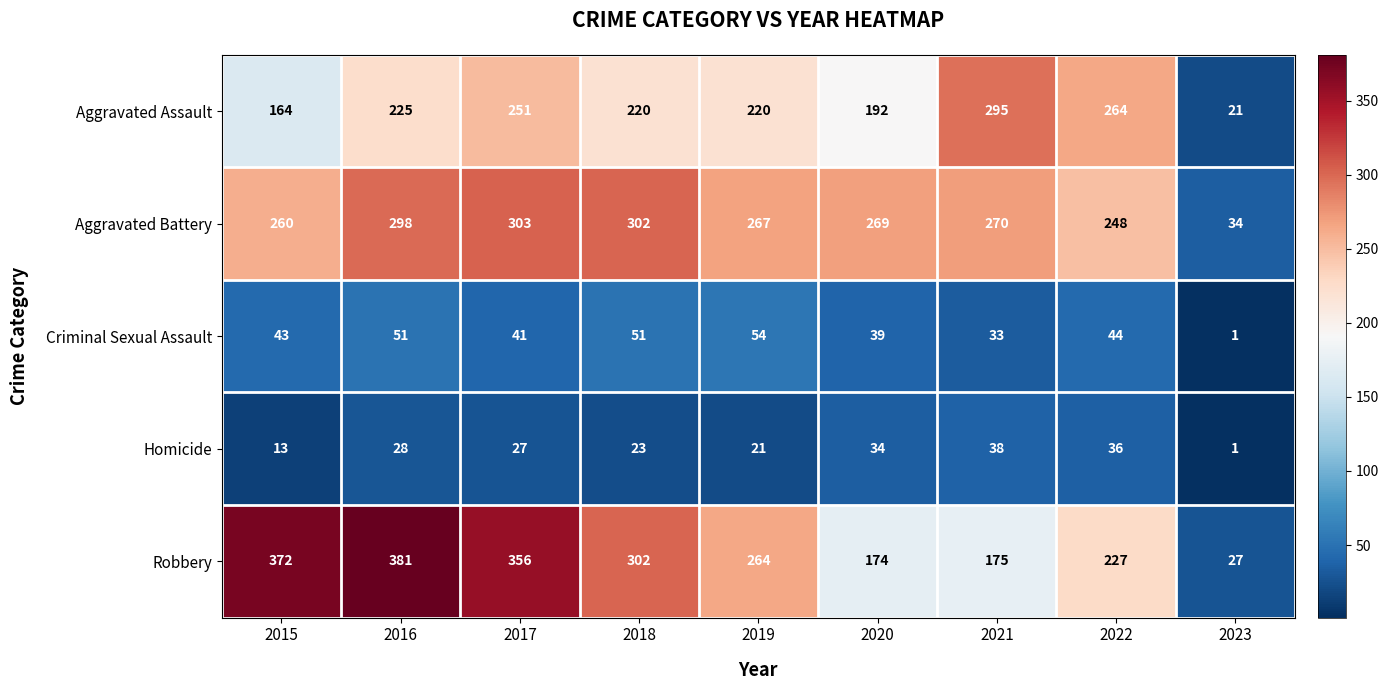

Which category has the lowest value across all series?

2023